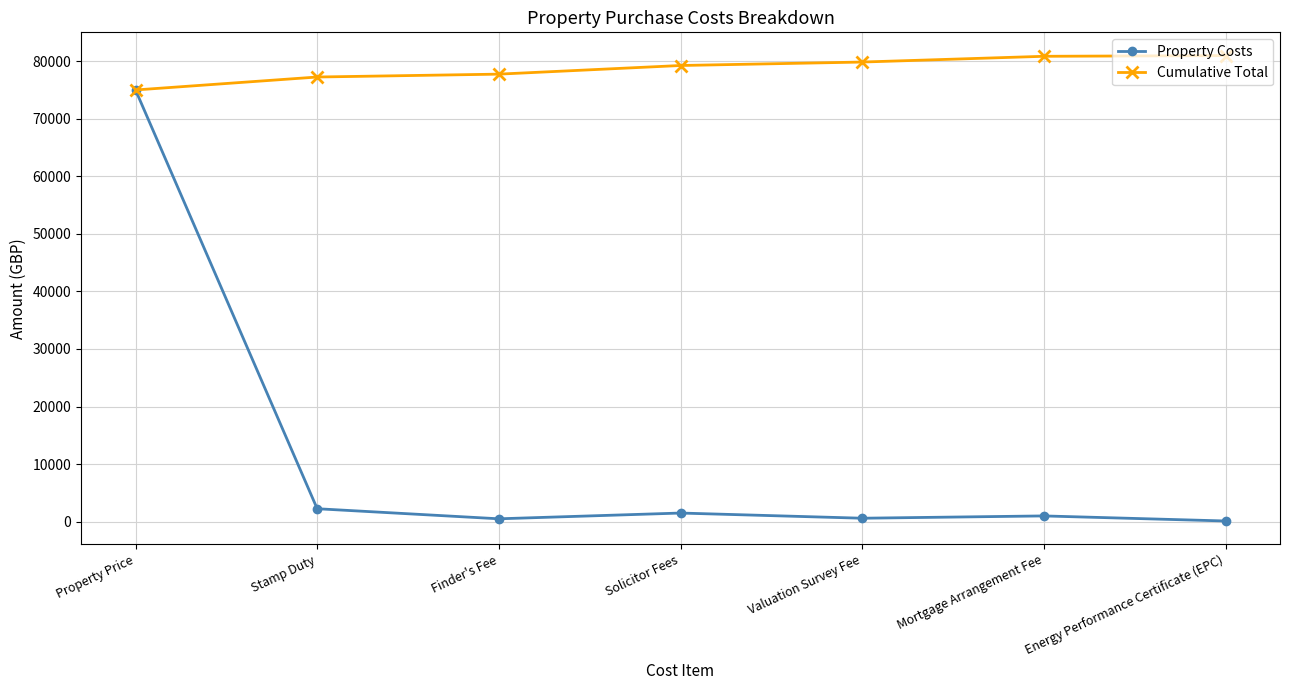

Which series has the largest range (max minus min)?

Property Costs